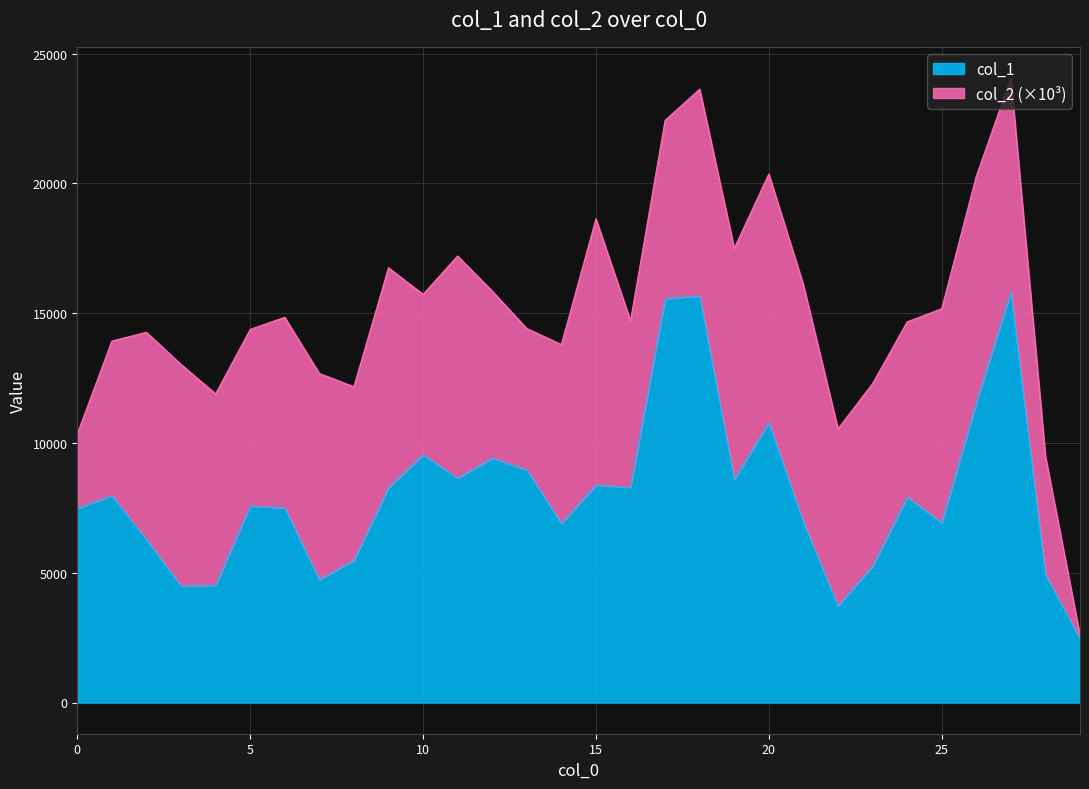

Where is the first local maximum?

1